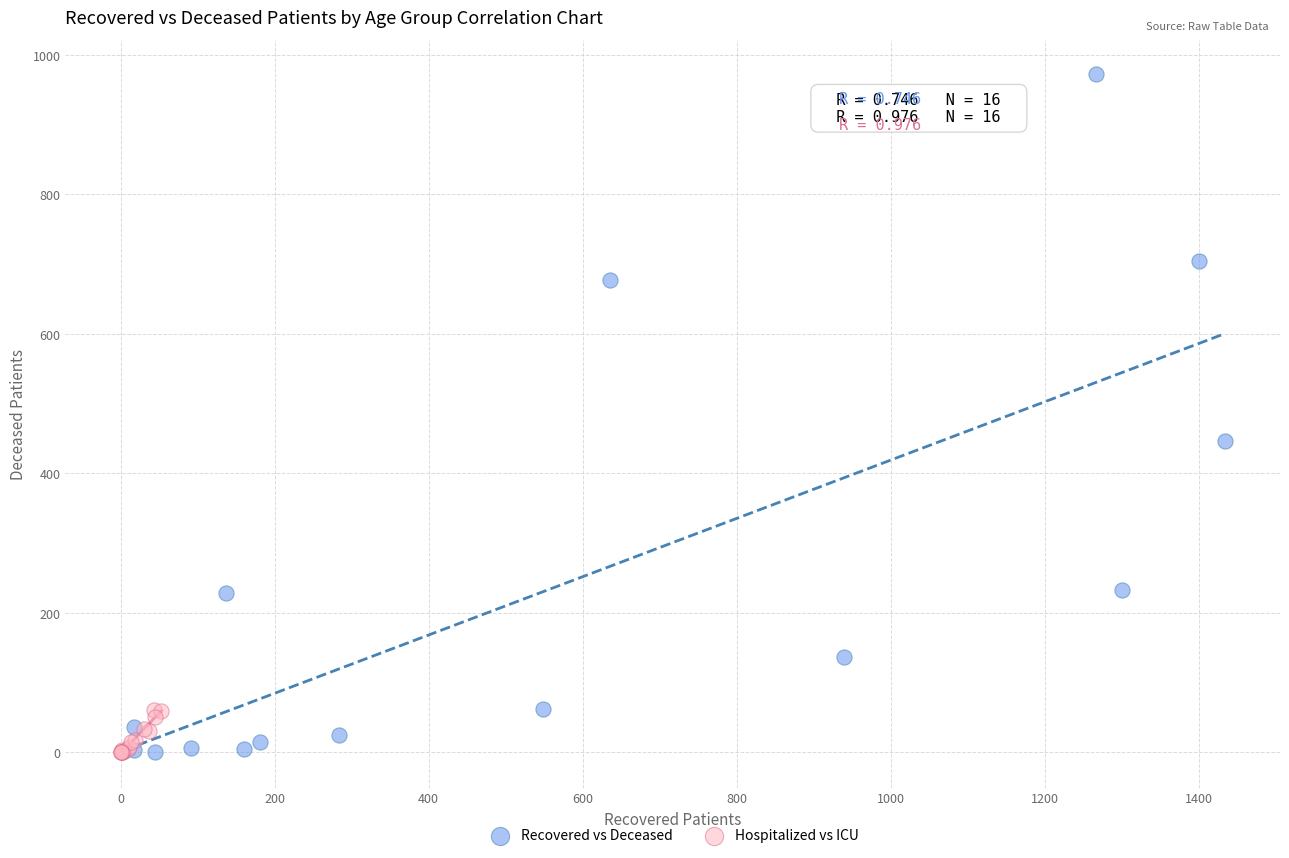

Which series reaches the maximum Y coordinate?

Recovered vs Deceased